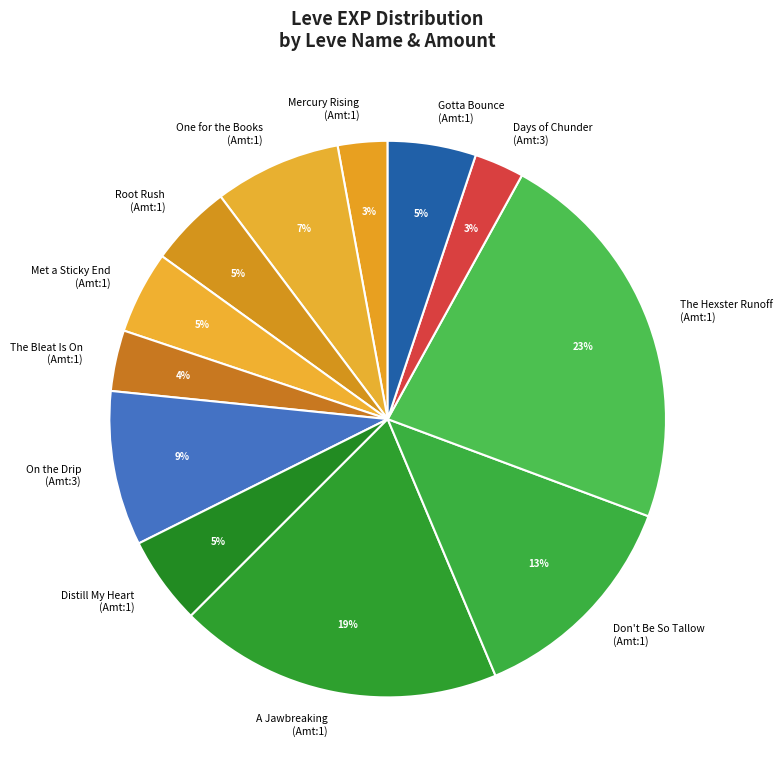

Between Gotta Bounce (Amt:1) and One for the Books (Amt:1), which is larger?

One for the Books (Amt:1)